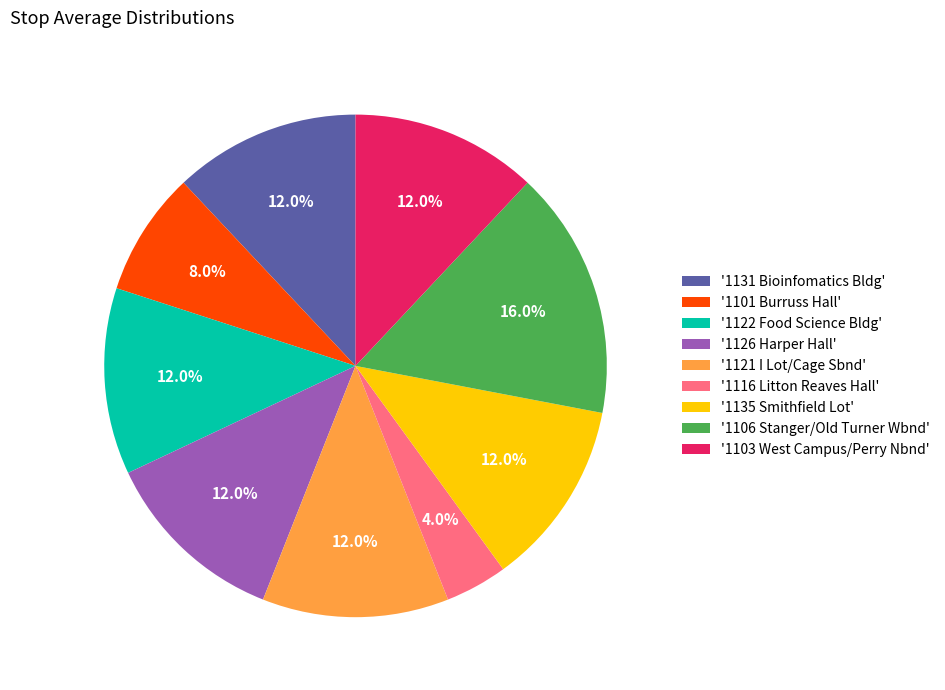

What is the total percentage of '1126 Harper Hall' and '1103 West Campus/Perry Nbnd'?

24.0%